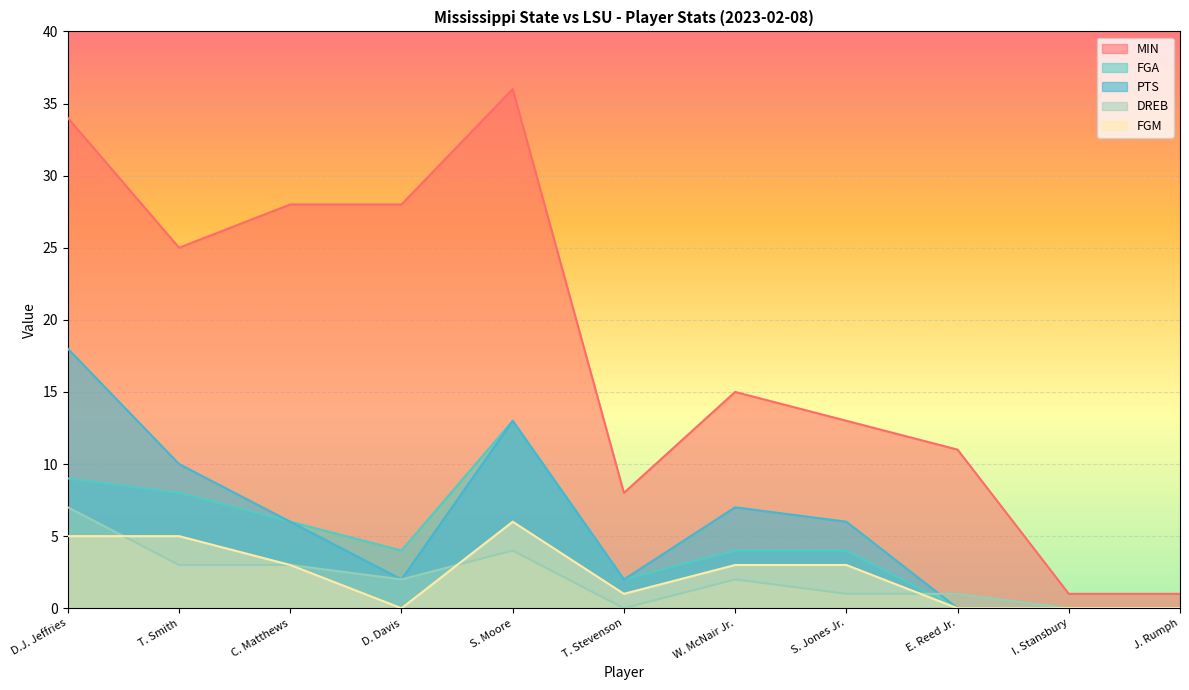

Reading left to right, what are all the values shown in this chart?

MIN: D.J. Jeffries=34	T. Smith=25	C. Matthews=28	D. Davis=28	S. Moore=36	T. Stevenson=8	W. McNair Jr.=15	S. Jones Jr.=13	E. Reed Jr.=11	I. Stansbury=1	J. Rumph=1
FGA: D.J. Jeffries=9	T. Smith=8	C. Matthews=6	D. Davis=4	S. Moore=13	T. Stevenson=2	W. McNair Jr.=4	S. Jones Jr.=4	E. Reed Jr.=0	I. Stansbury=0	J. Rumph=0
PTS: D.J. Jeffries=18	T. Smith=10	C. Matthews=6	D. Davis=2	S. Moore=13	T. Stevenson=2	W. McNair Jr.=7	S. Jones Jr.=6	E. Reed Jr.=0	I. Stansbury=0	J. Rumph=0
DREB: D.J. Jeffries=7	T. Smith=3	C. Matthews=3	D. Davis=2	S. Moore=4	T. Stevenson=0	W. McNair Jr.=2	S. Jones Jr.=1	E. Reed Jr.=1	I. Stansbury=0	J. Rumph=0
FGM: D.J. Jeffries=5	T. Smith=5	C. Matthews=3	D. Davis=0	S. Moore=6	T. Stevenson=1	W. McNair Jr.=3	S. Jones Jr.=3	E. Reed Jr.=0	I. Stansbury=0	J. Rumph=0